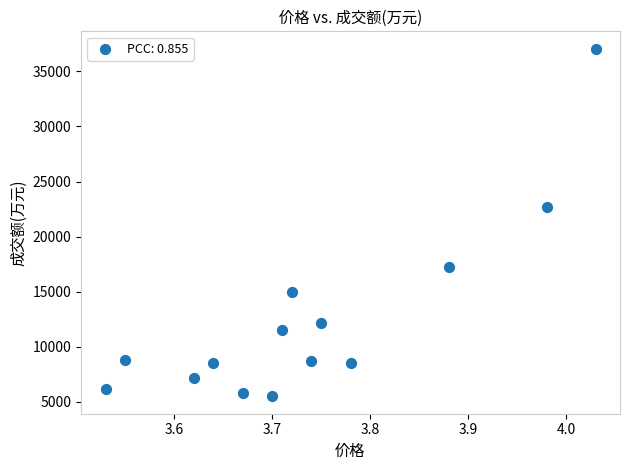

What is the range of Y values (max minus min)?

31561